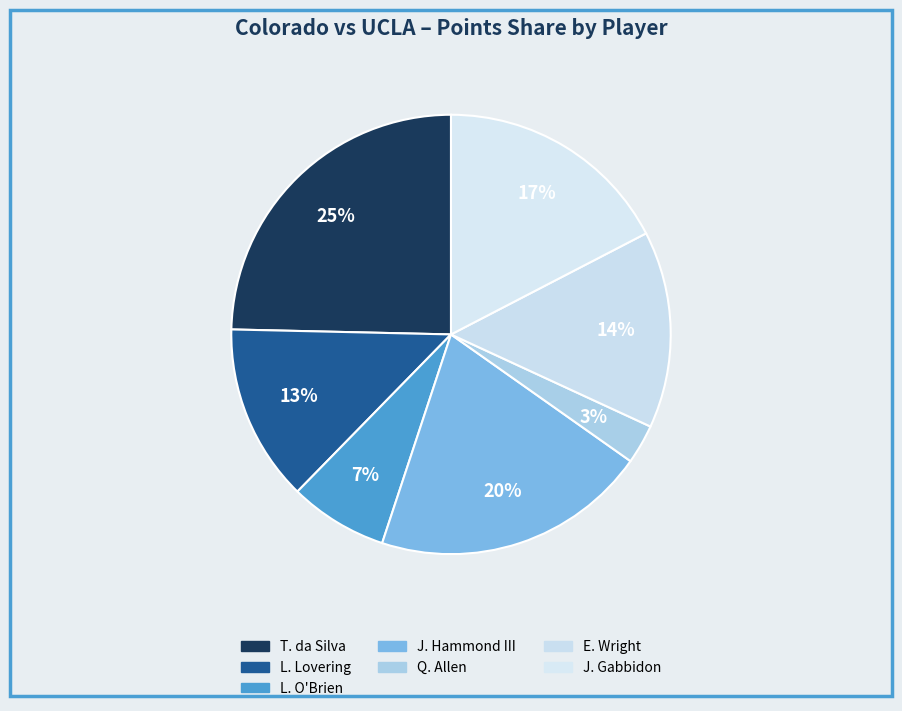

Combined, do T. da Silva and Q. Allen account for over 50%?

No